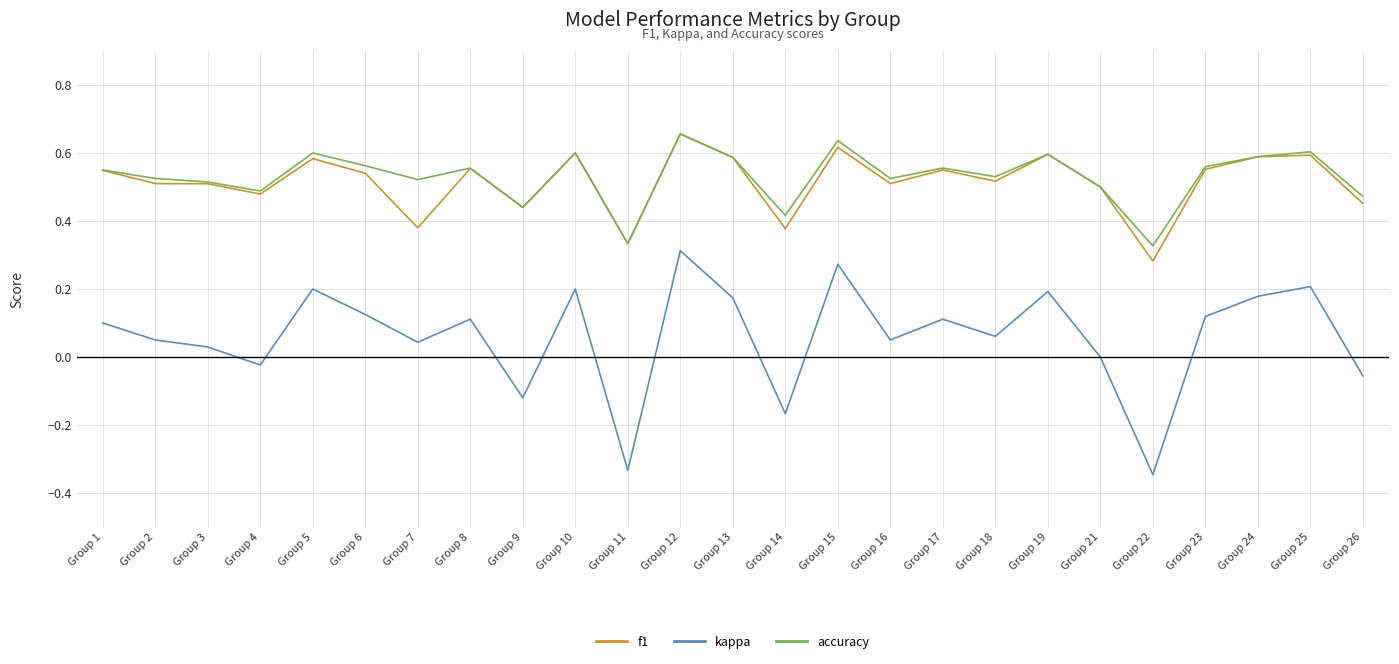

At Group 15, list the series in order from largest to smallest.

accuracy, f1, kappa